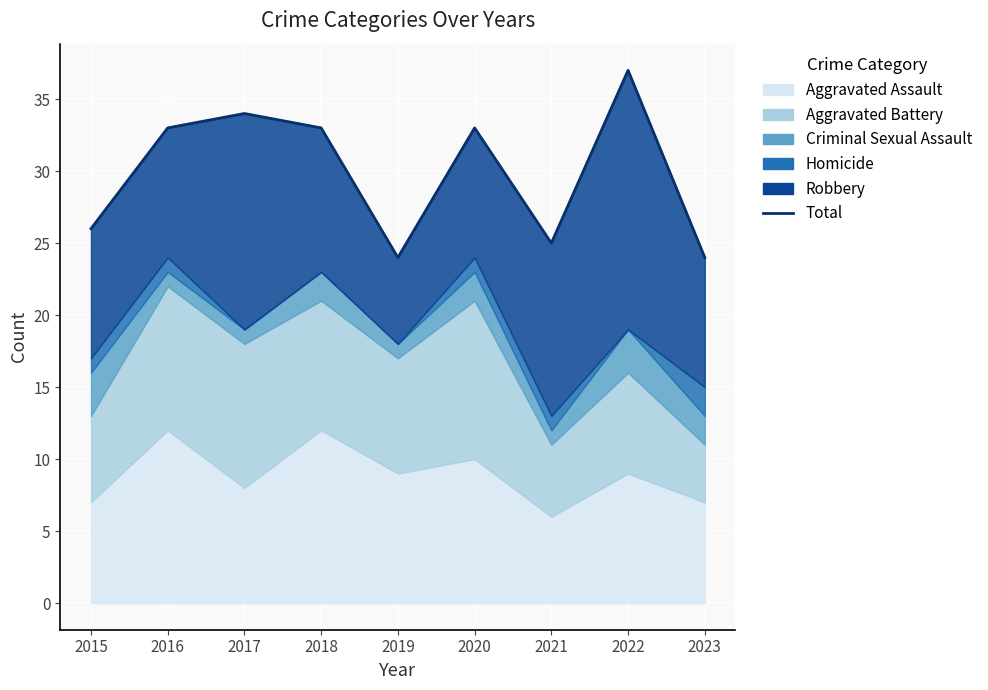

What is the ratio of the value at 2020 to the value at 2019?

1.4